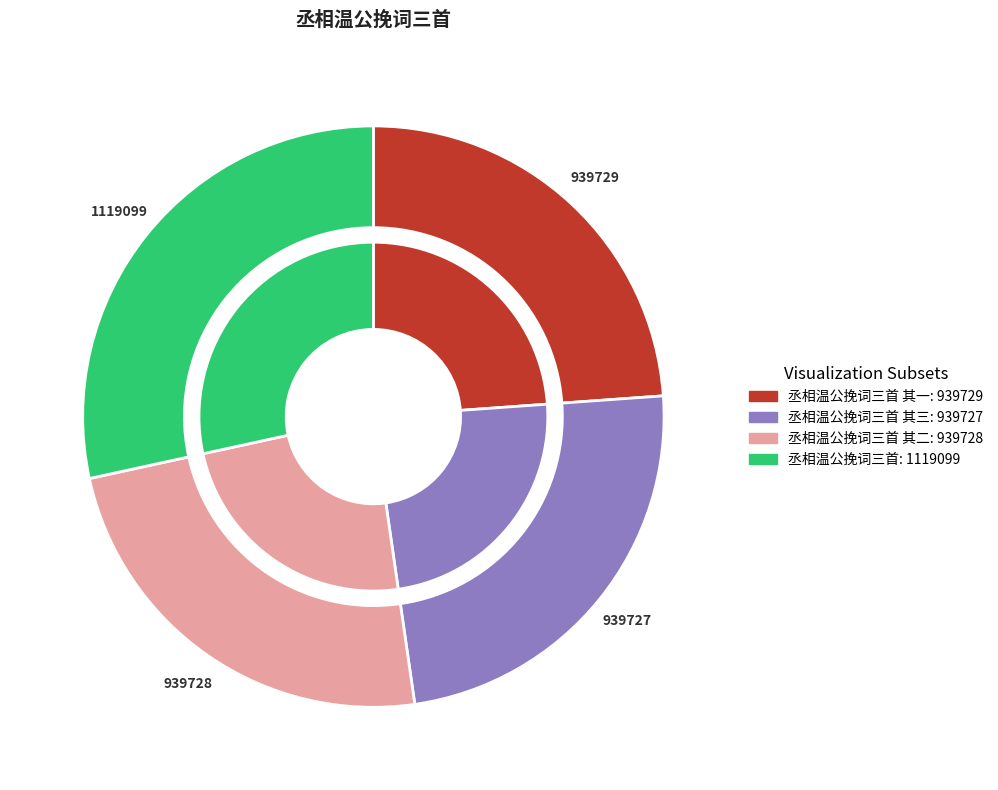

Combined, what portion of the pie is 丞相温公挽词三首 其三 and 丞相温公挽词三首?

52.3%